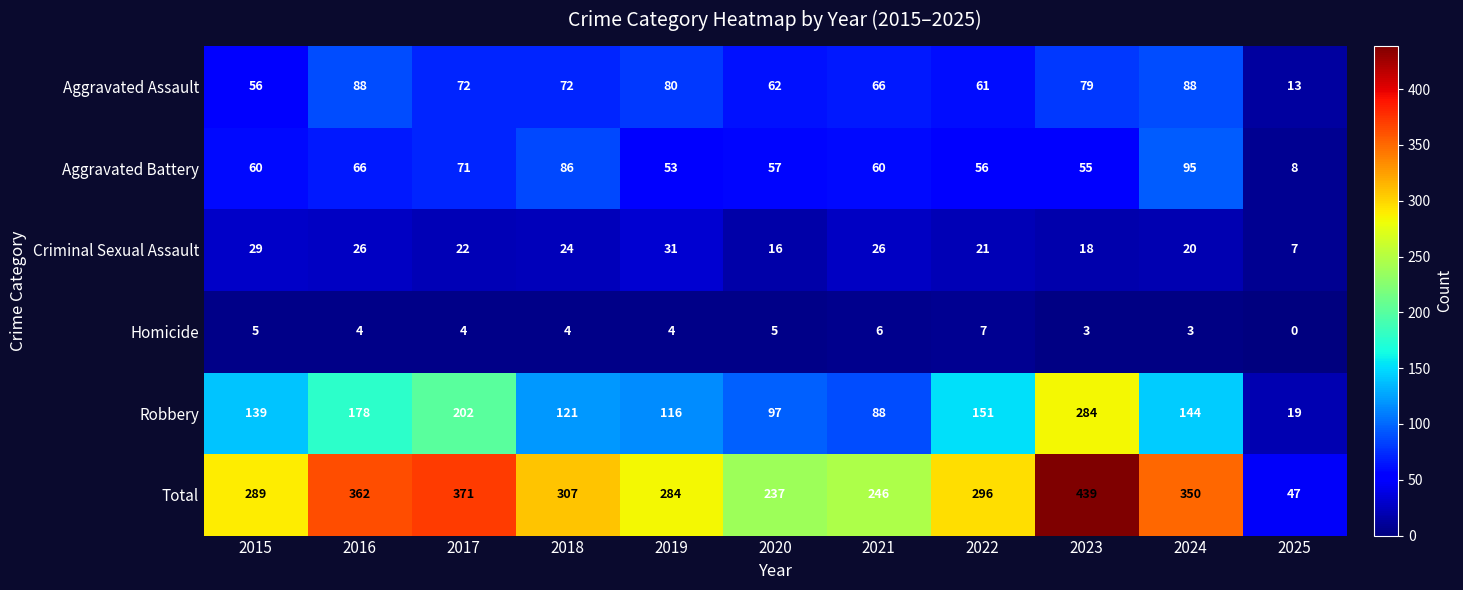

What is the average value of the Total series?

293